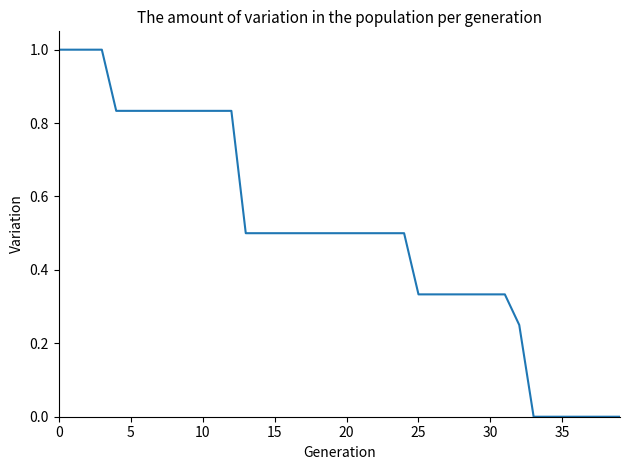

What is the maximum value shown in the chart?

1.0